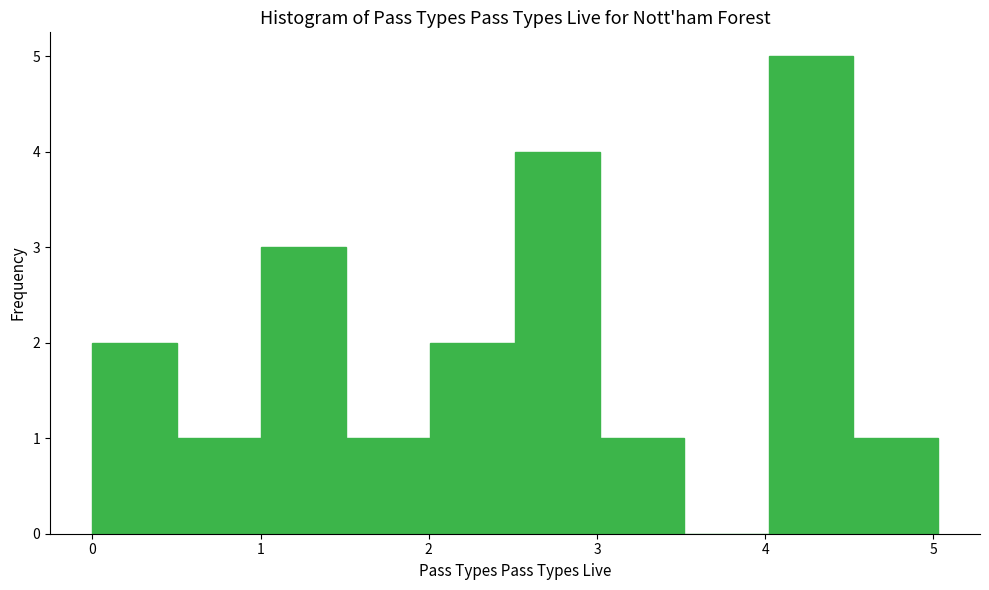

Reading left to right, list every bar in this chart as the range it spans on the x-axis followed by its height. Neither the bar edges nor the heights are printed on the chart, so give them approximately, as read against the axes.

0.0 to 0.5: 2
0.5 to 1.0: 1
1.0 to 1.5: 3
1.5 to 2.0: 1
2.0 to 2.5: 2
2.5 to 3.0: 4
3.0 to 3.5: 1
3.5 to 4.0: 0
4.0 to 4.5: 5
4.5 to 5.0: 1